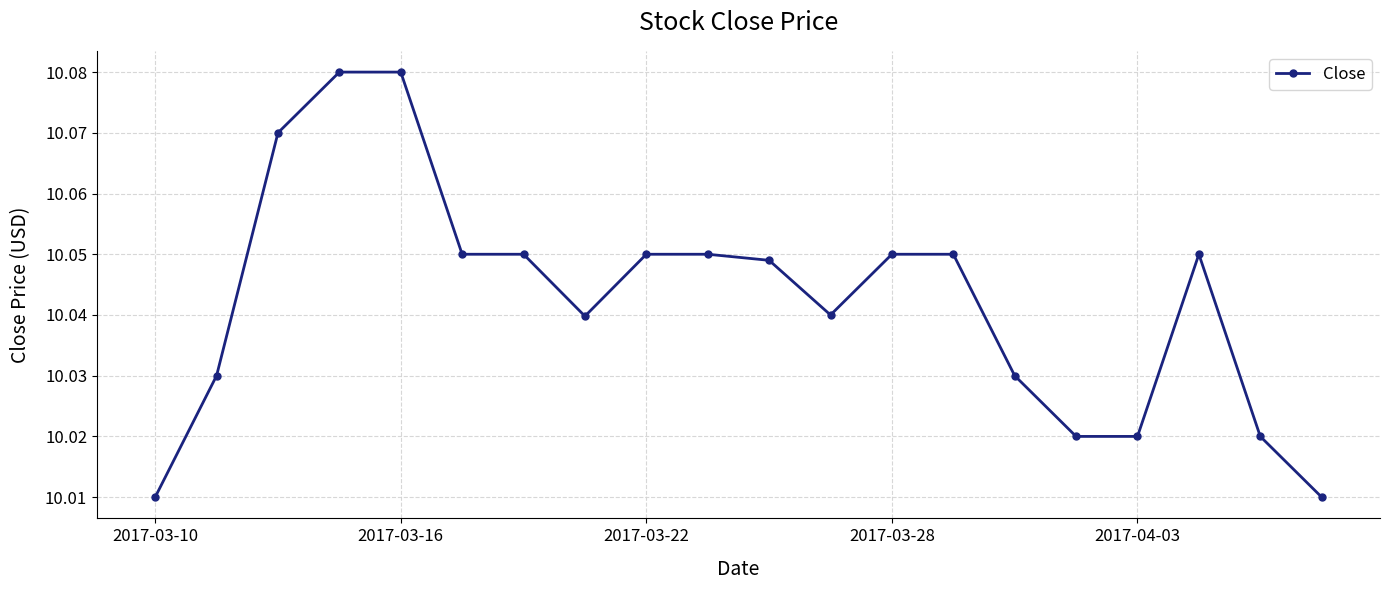

Count the values in the range 10 to 11.

20